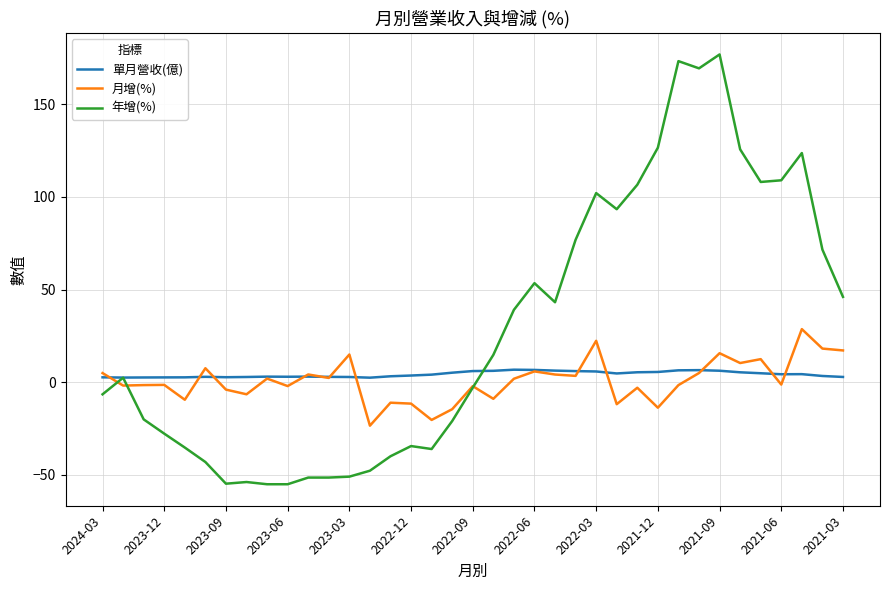

Rank the series by their maximum value, from highest to lowest.

年增(%), 月增(%), 單月營收(億)